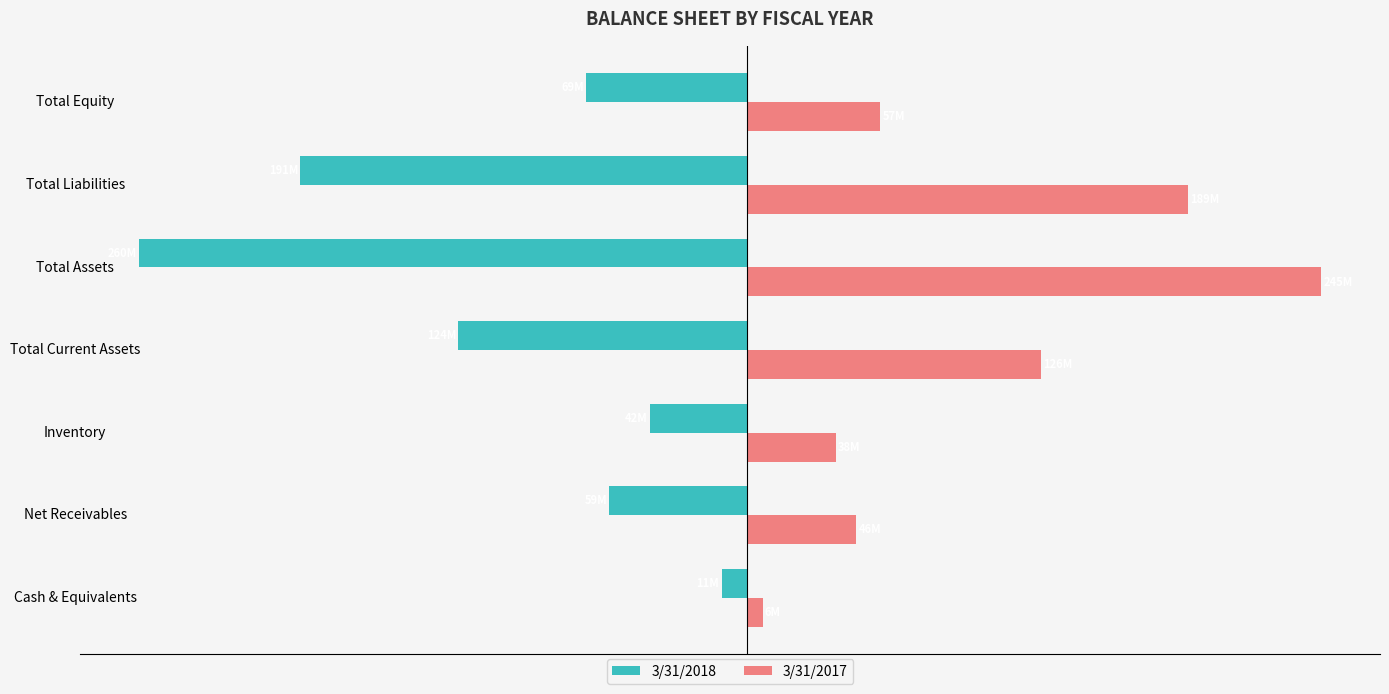

Reading left to right, list all the values displayed in this chart.

3/31/2018: -11.0	-59.0	-41.7	-123.6	-260.3	-191.3	-69.0
3/31/2017: 6.5	46.5	37.8	125.6	245.5	188.6	56.9